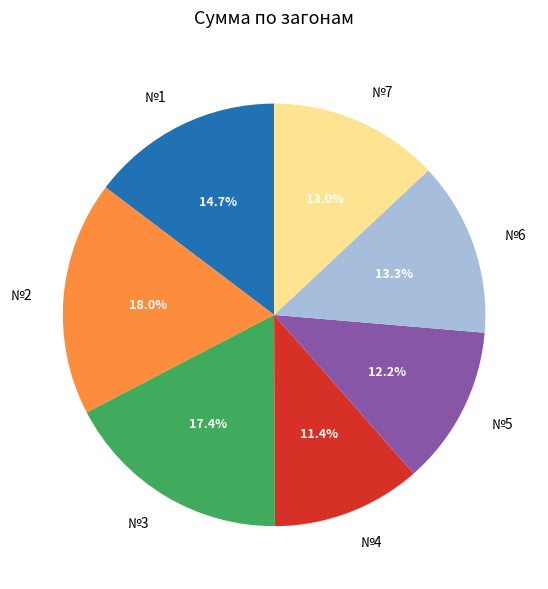

Which category has the smallest portion of the pie?

№4